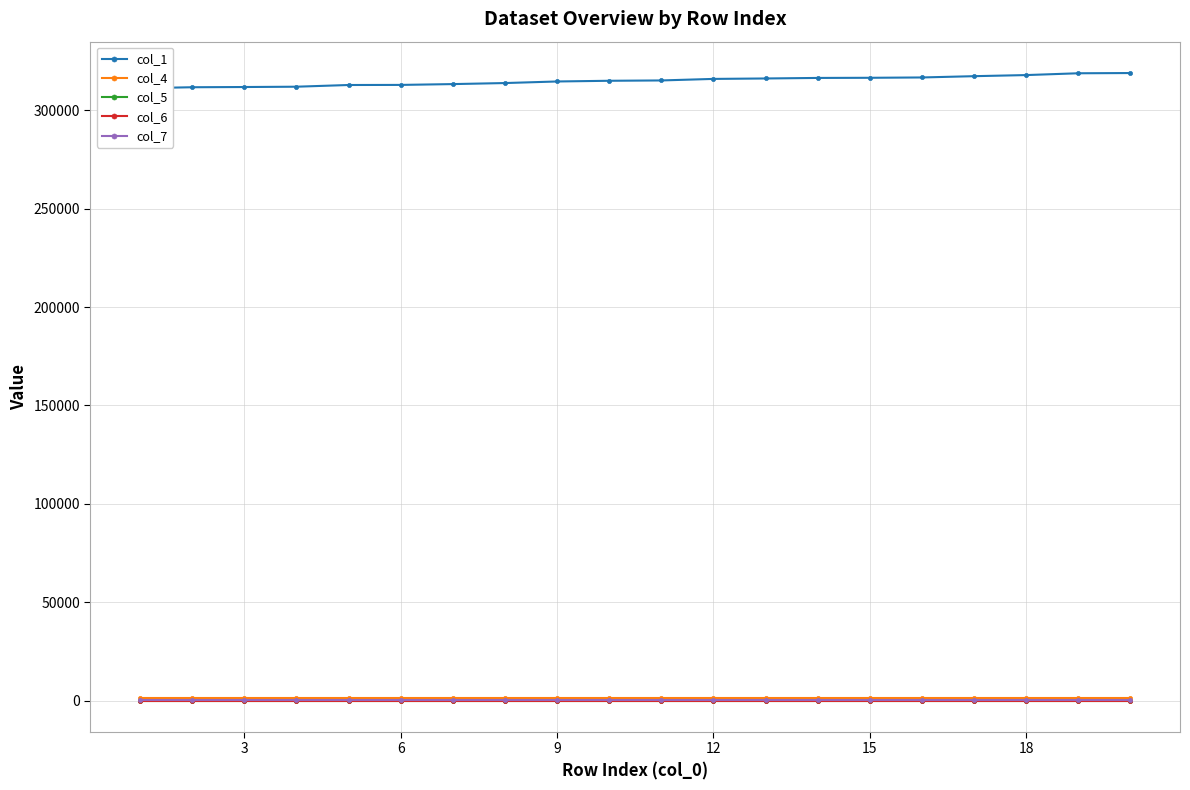

Does the chart have visible grid lines?

Yes